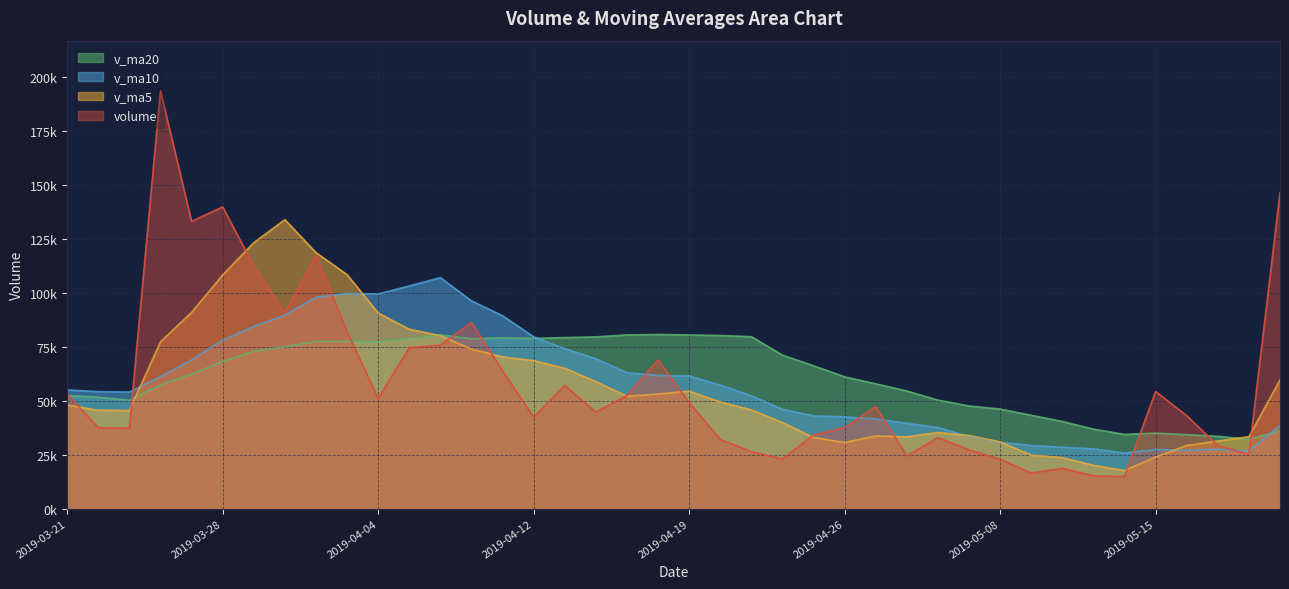

What are all the series names shown in the legend?

volume, v_ma5, v_ma10, v_ma20